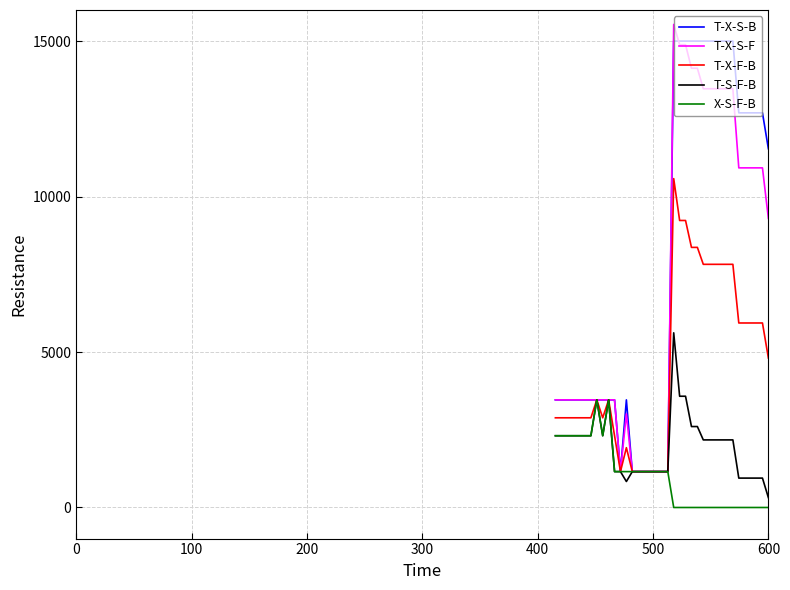

What is the highest value of the T-S-F-B series?

5617.8